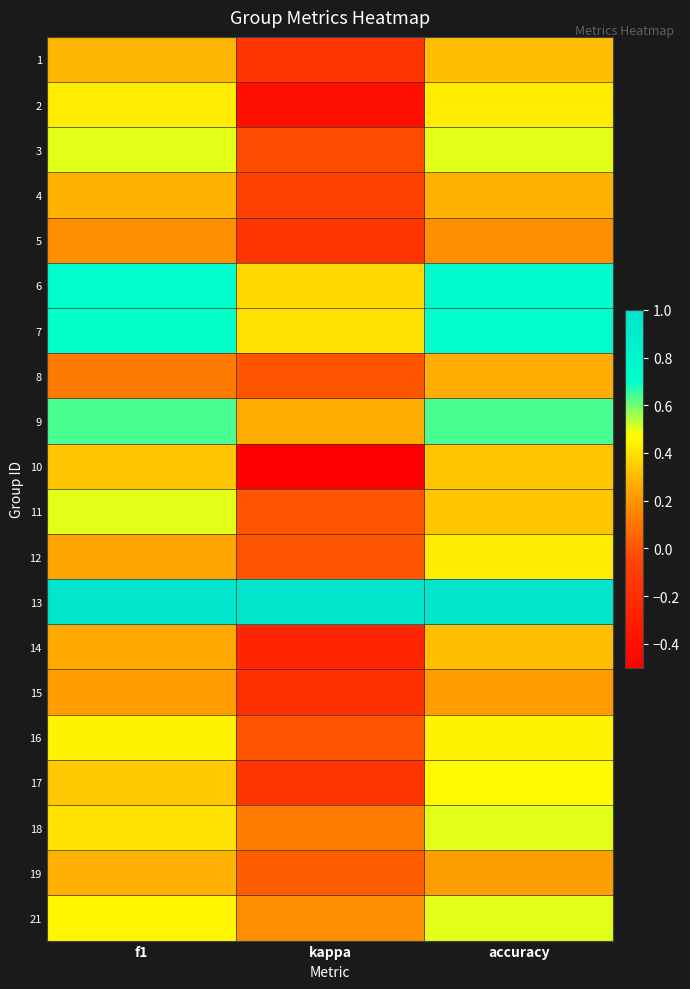

Reading left to right, transcribe all the data shown in this chart.

1: f1=0.3	kappa=-0.2	accuracy=0.3
2: f1=0.4	kappa=-0.4	accuracy=0.4
3: f1=0.5	kappa=-0.0	accuracy=0.5
4: f1=0.3	kappa=-0.1	accuracy=0.3
5: f1=0.2	kappa=-0.2	accuracy=0.2
6: f1=0.7	kappa=0.4	accuracy=0.7
7: f1=0.7	kappa=0.4	accuracy=0.7
8: f1=0.1	kappa=0.0	accuracy=0.3
9: f1=0.6	kappa=0.3	accuracy=0.6
10: f1=0.3	kappa=-0.5	accuracy=0.3
11: f1=0.5	kappa=0.0	accuracy=0.3
12: f1=0.3	kappa=0.0	accuracy=0.4
13: f1=1.0	kappa=1.0	accuracy=1.0
14: f1=0.3	kappa=-0.3	accuracy=0.3
15: f1=0.2	kappa=-0.2	accuracy=0.2
16: f1=0.4	kappa=0.0	accuracy=0.4
17: f1=0.3	kappa=-0.2	accuracy=0.5
18: f1=0.4	kappa=0.1	accuracy=0.5
19: f1=0.3	kappa=0.0	accuracy=0.2
21: f1=0.5	kappa=0.2	accuracy=0.5